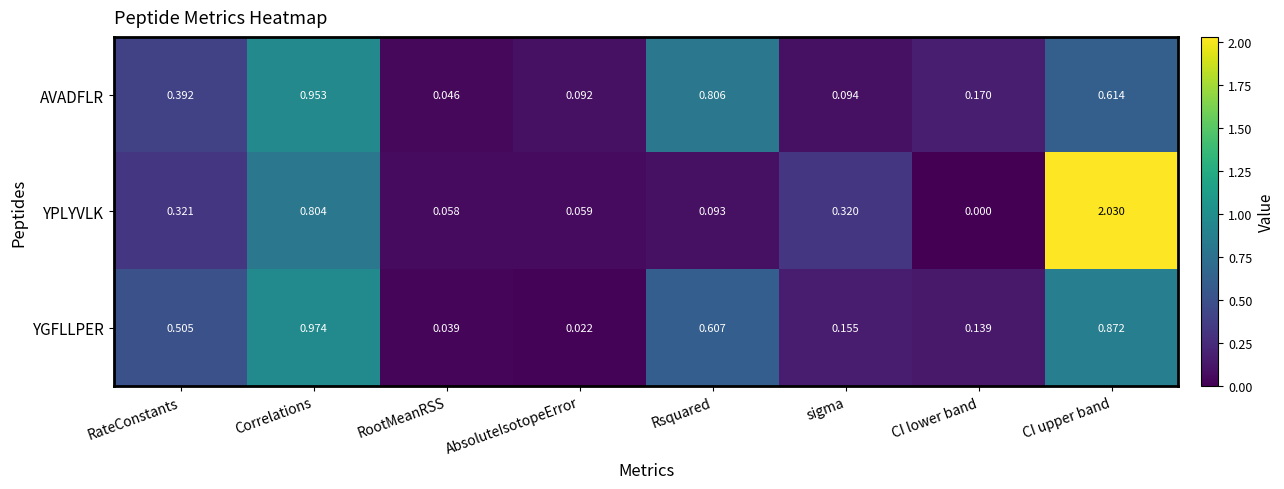

At which label does YPLYVLK reach its minimum?

CI lower band